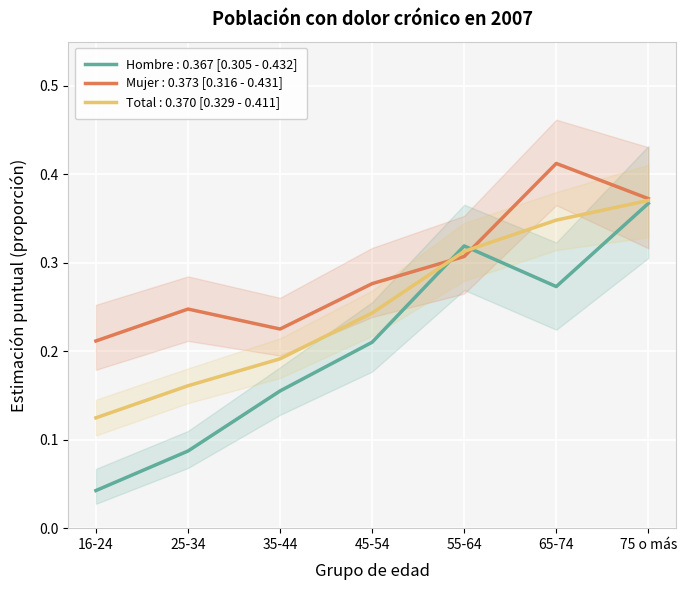

Is the value of Mujer (Estimación) at 75 o más greater than the value of Total (Estimación) at 16-24?

Yes